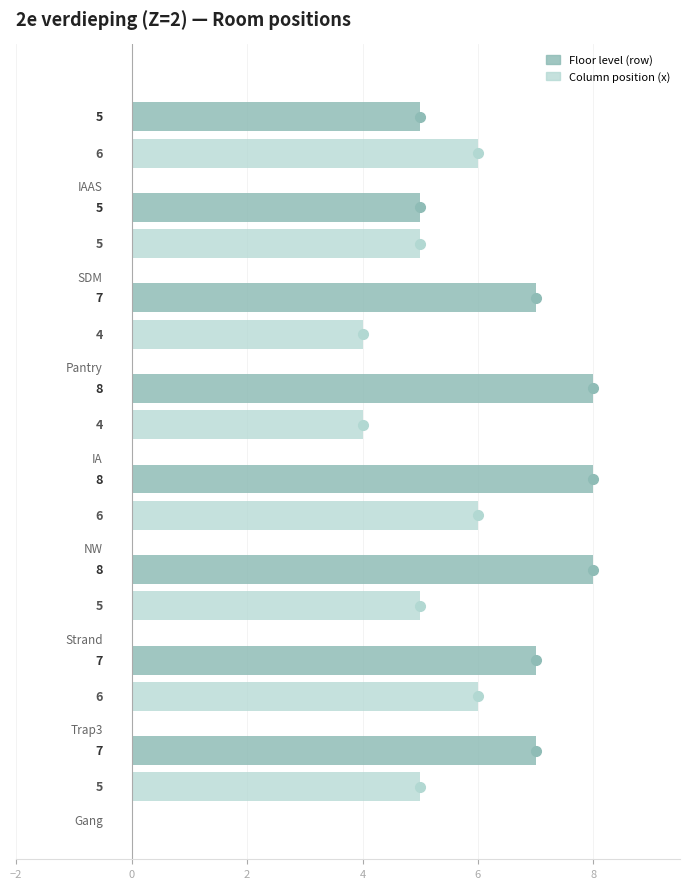

List the series in order of their overall mean, lowest first.

Column position (x), Floor level (row)